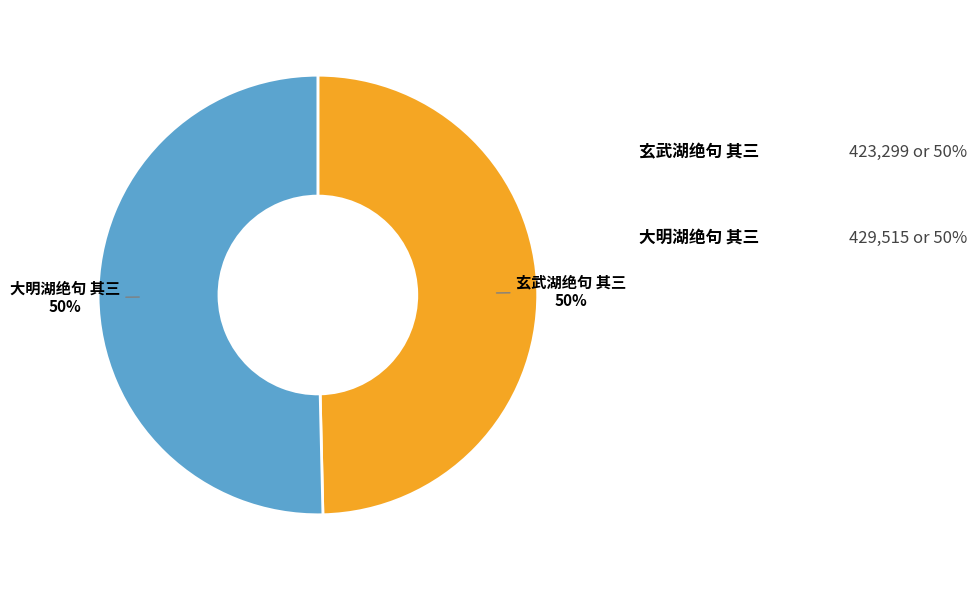

The 玄武湖绝句 其三 slice represents 41% of the pie. True or false?

False